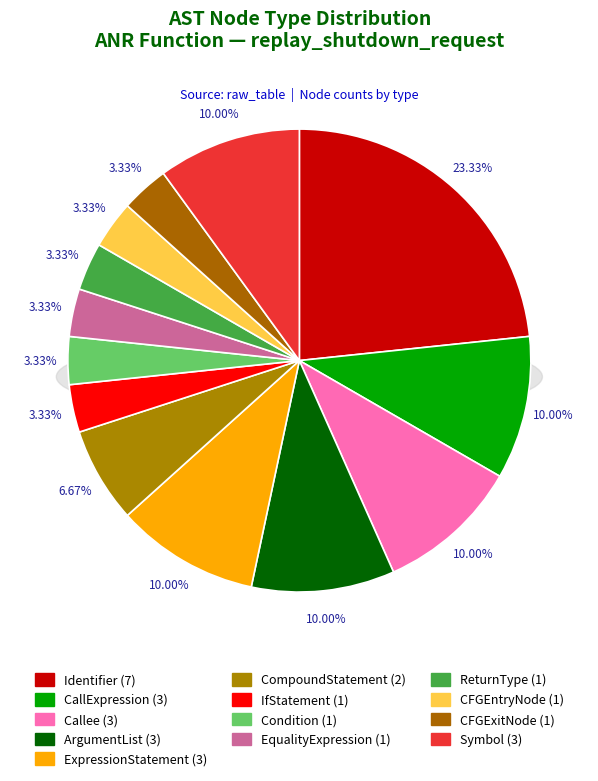

Which slice is the largest?

Identifier